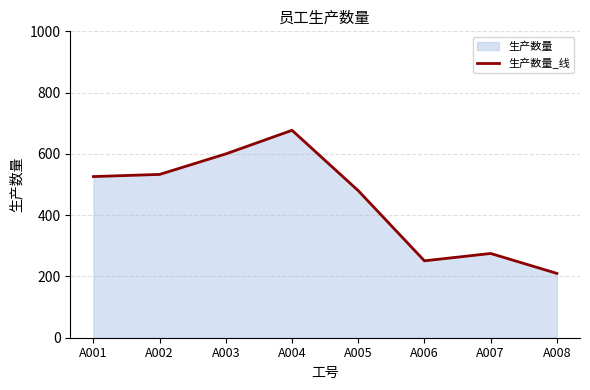

What is the difference between the maximum and minimum values?

467